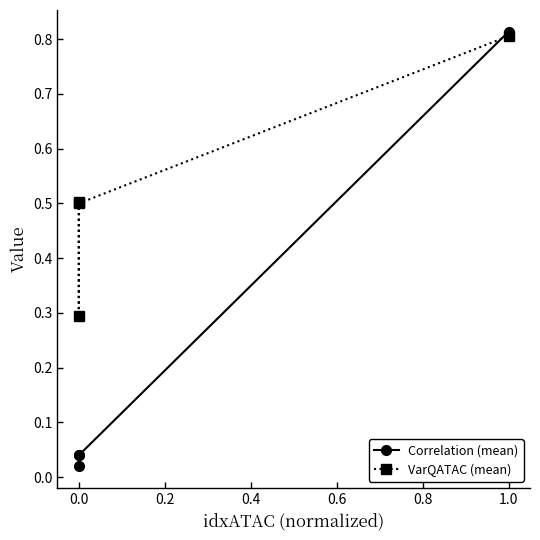

At how many categories does at least one series exceed 0?

4